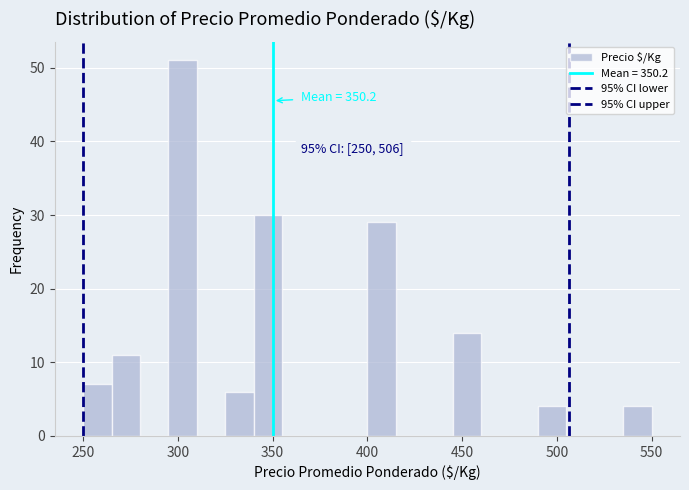

Read against the x-axis, roughly where is the centre of the tallest bar?

305